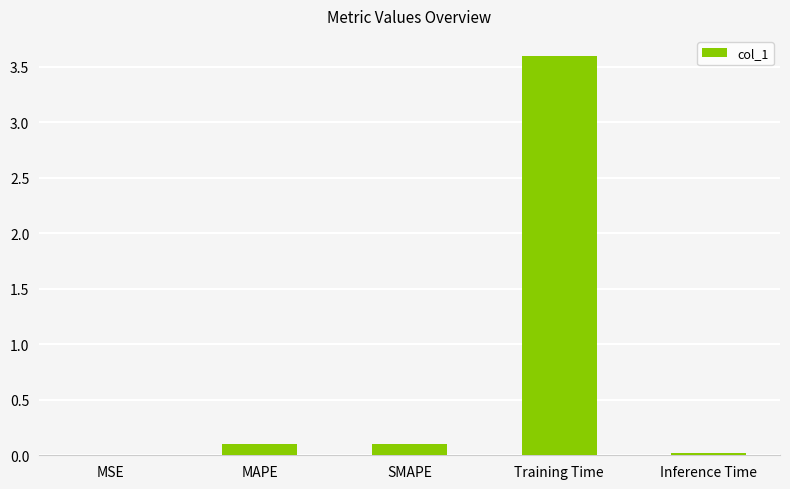

Which has a higher value, Inference Time or MAPE?

MAPE